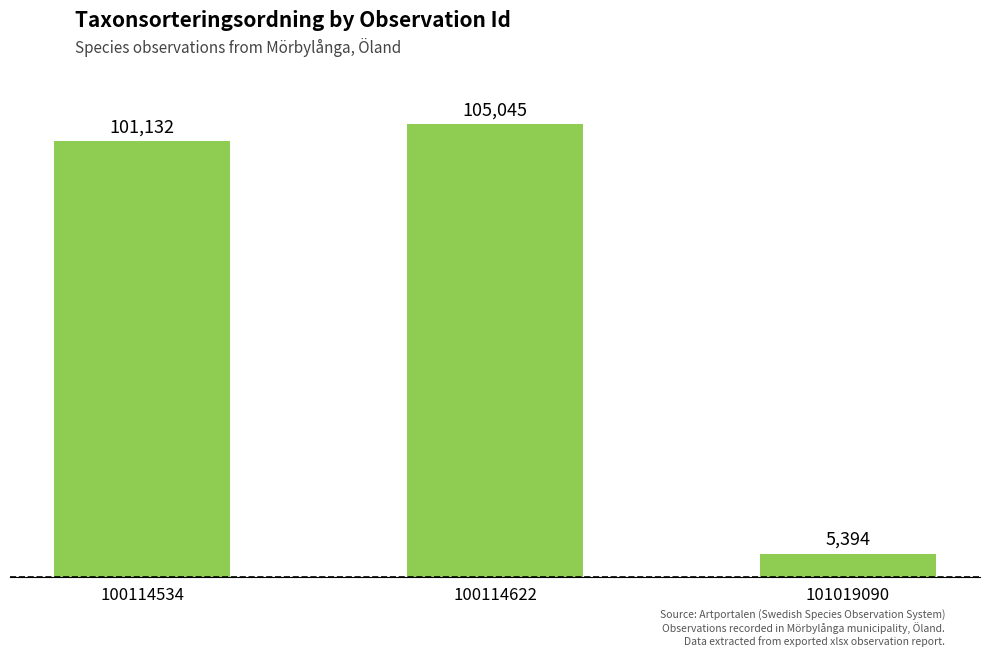

True or false: the data shows 69445 at 100114534.

False